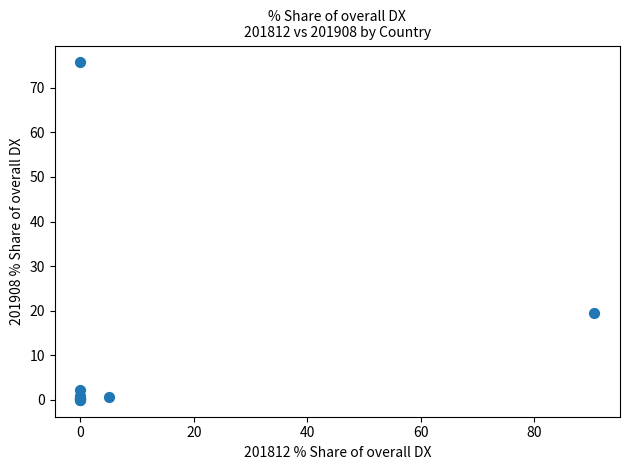

What Y value in the scatter plot is closest to 37?

19.5